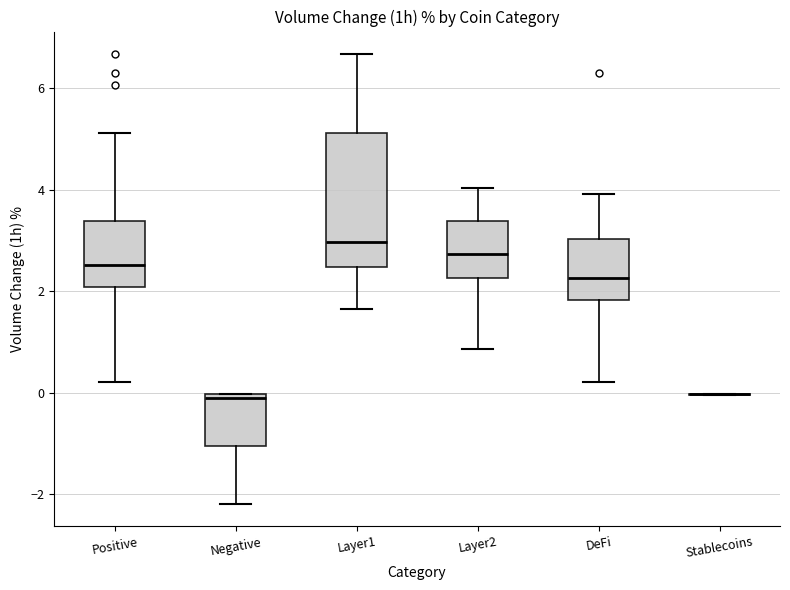

Reading left to right, transcribe this box plot: for each box, give where its median line is, the range the box spans, and where its two whiskers end, as read against the y-axis. The values are not printed on the chart, so give them approximately, as read against the axis.

Positive: median 2.6, box 2.0 to 3.4, whiskers 0.2 to 5.2
Negative: median -0.2, box -1.0 to 0.0, whiskers -2.2 to 0.0
Layer1: median 3.0, box 2.4 to 5.2, whiskers 1.6 to 6.6
Layer2: median 2.8, box 2.2 to 3.4, whiskers 0.8 to 4.0
DeFi: median 2.2, box 1.8 to 3.0, whiskers 0.2 to 4.0
Stablecoins: box collapsed to a line at 0.0, whiskers 0.0 to 0.0